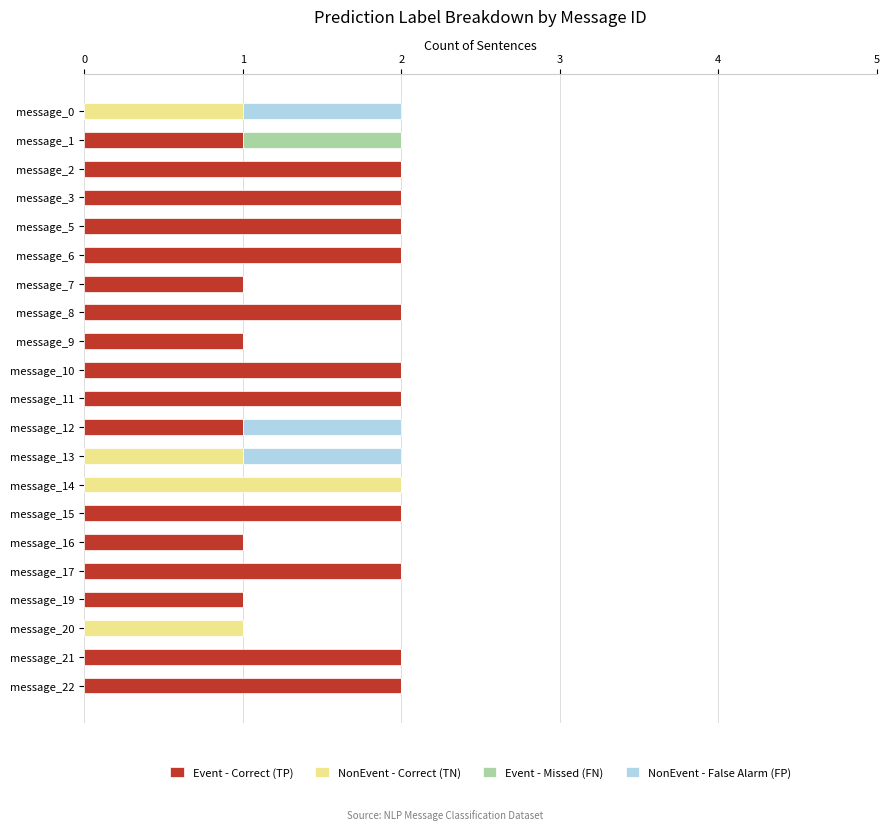

The value of Event - Correct (TP) at message_22 is 2. True or false?

True